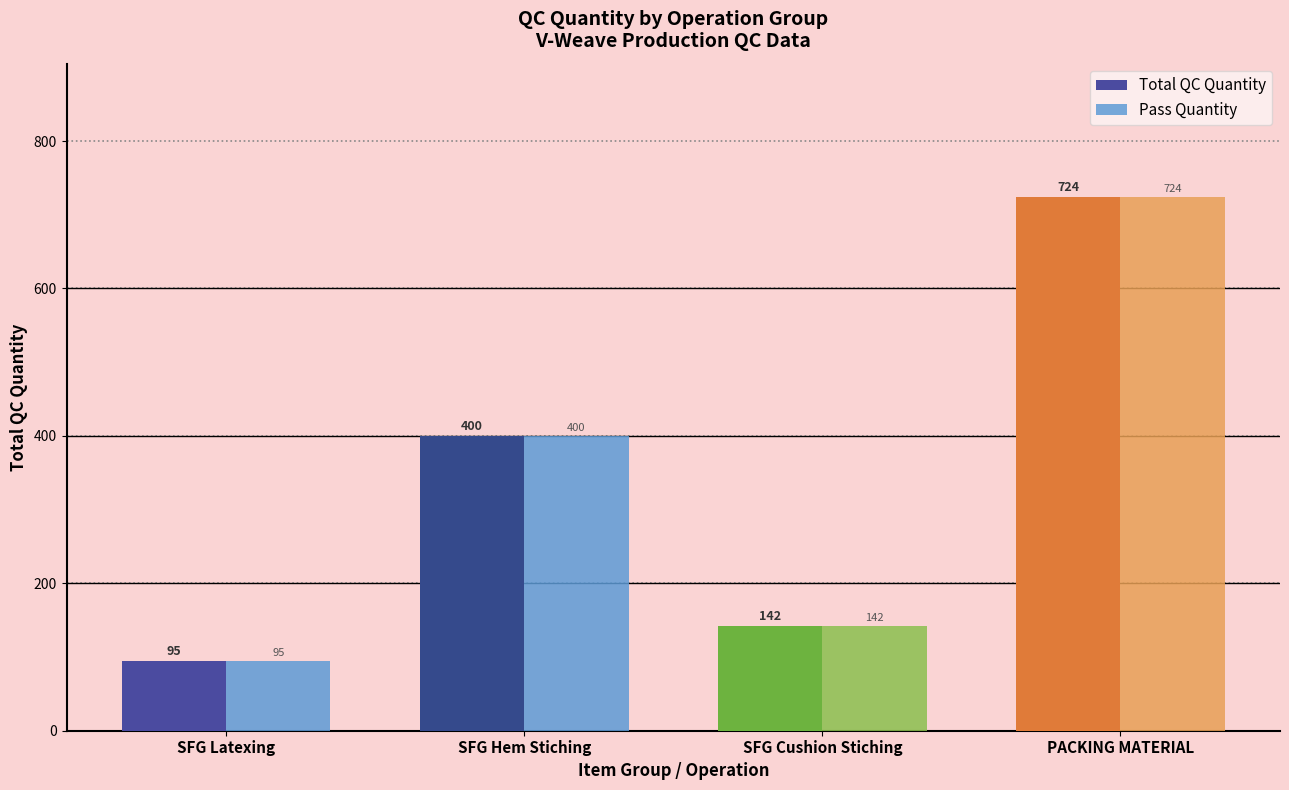

The Pass Quantity series shows 33 at SFG Cushion Stiching. True or false?

False